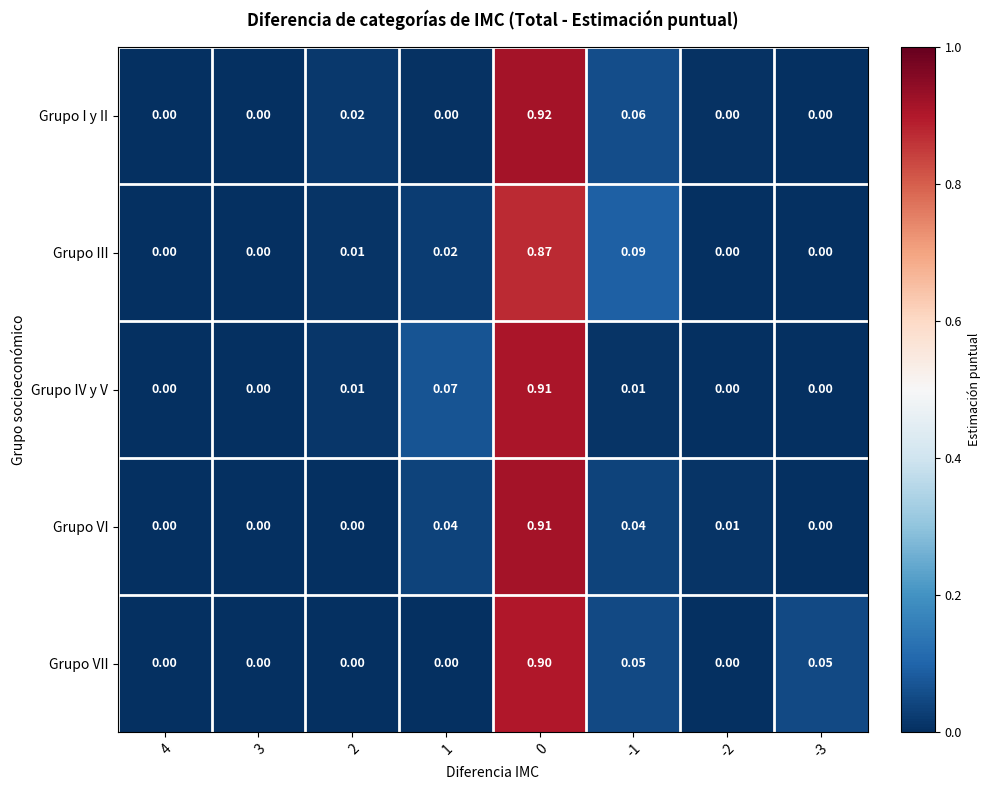

Which series changed the most between 0 and -2?

Grupo I y II